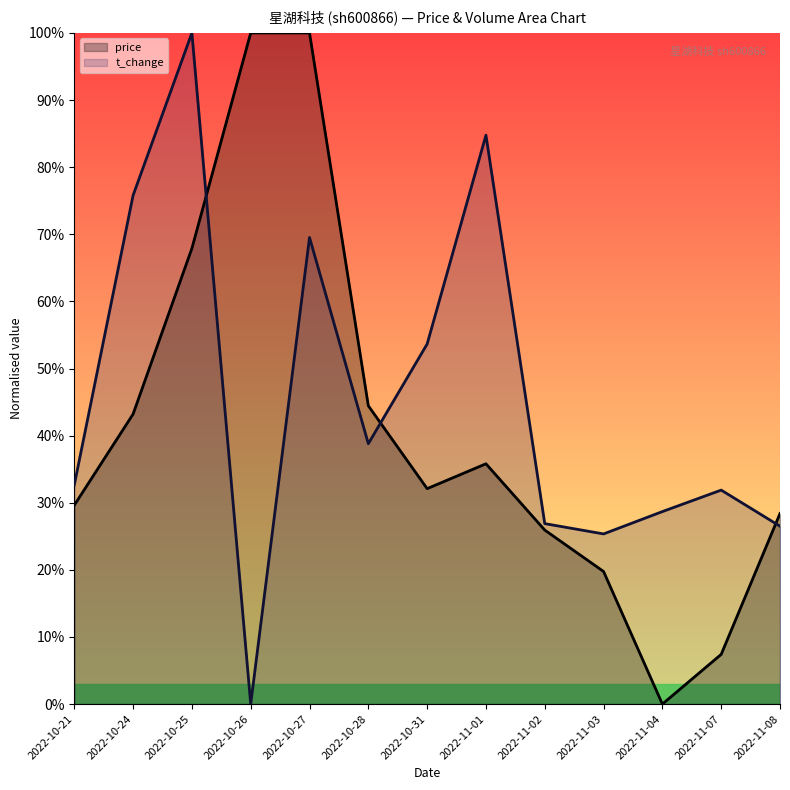

What is the maximum value for volume?

1.0